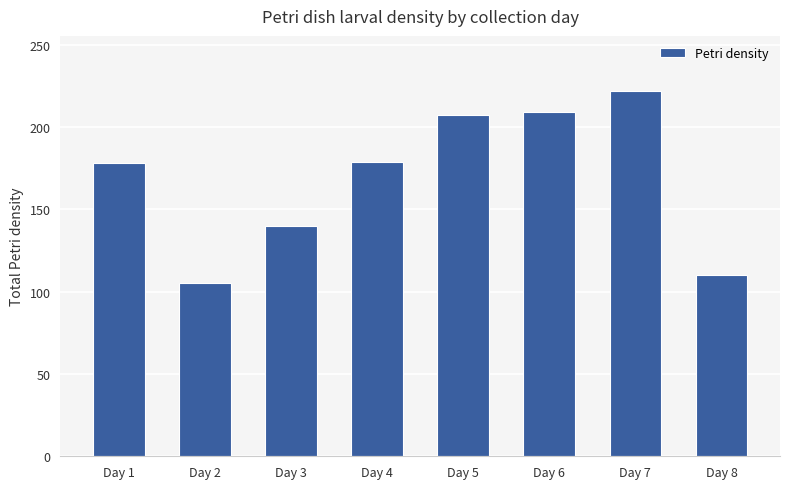

What is the difference between the second highest and second lowest values?

99